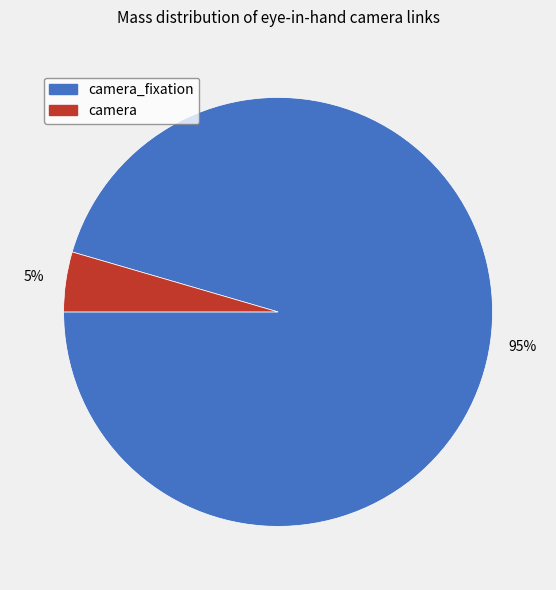

To the nearest percent, what is the average slice percentage?

50%